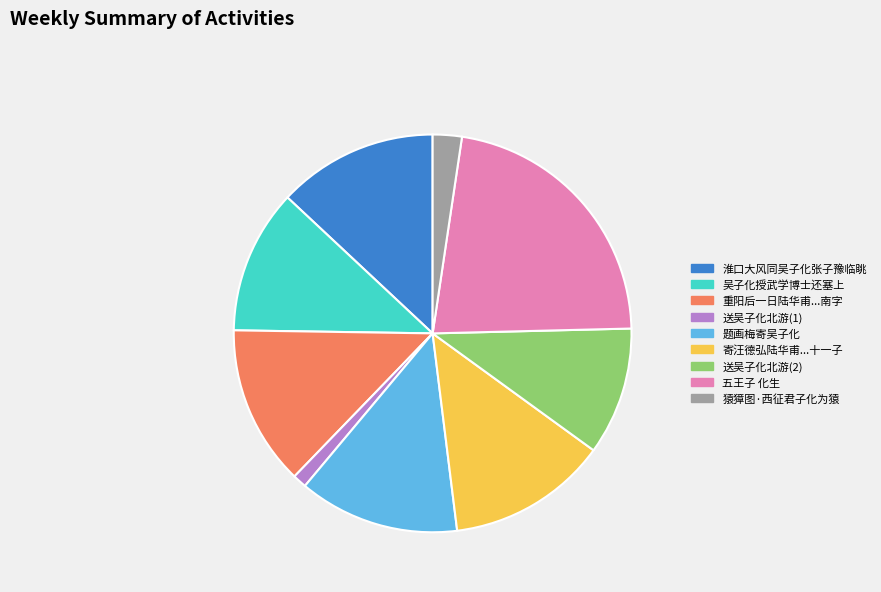

How many segments does this pie chart have?

9